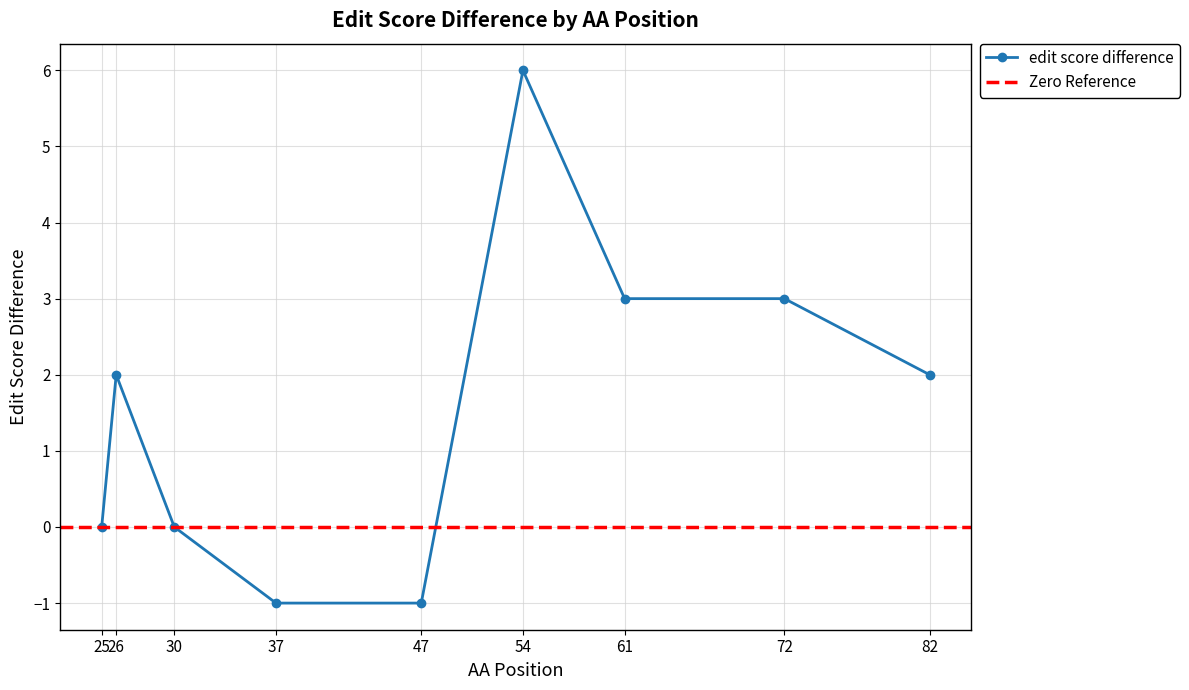

How many values are above zero?

5